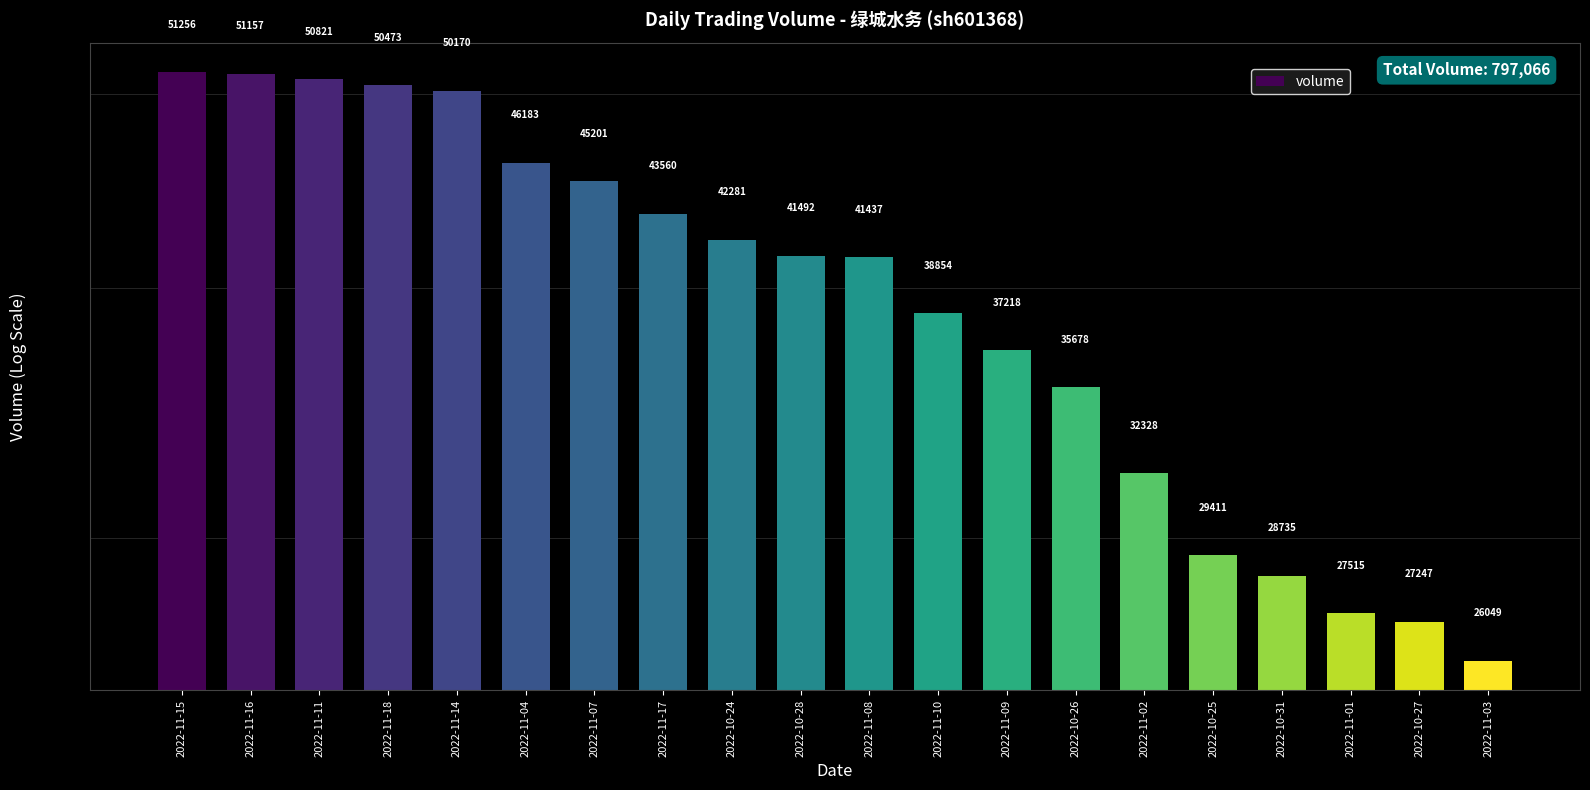

What is the approximate value at 2022-11-09, to the nearest 100?

37200